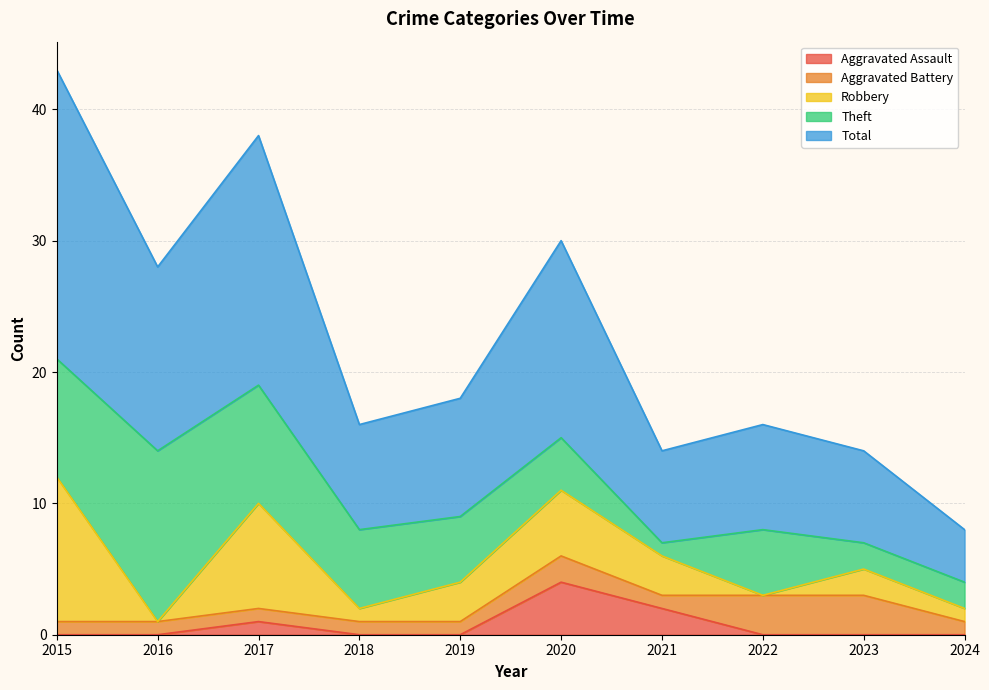

At which category does Theft reach its first local valley?

2021